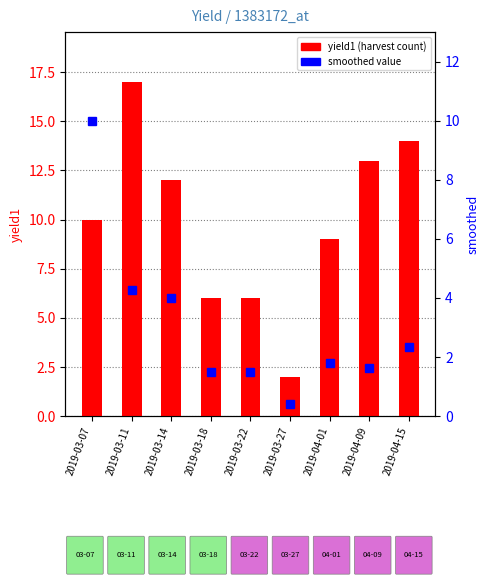

List the series in order of their overall mean, lowest first.

smoothed value, yield1 (harvest count)